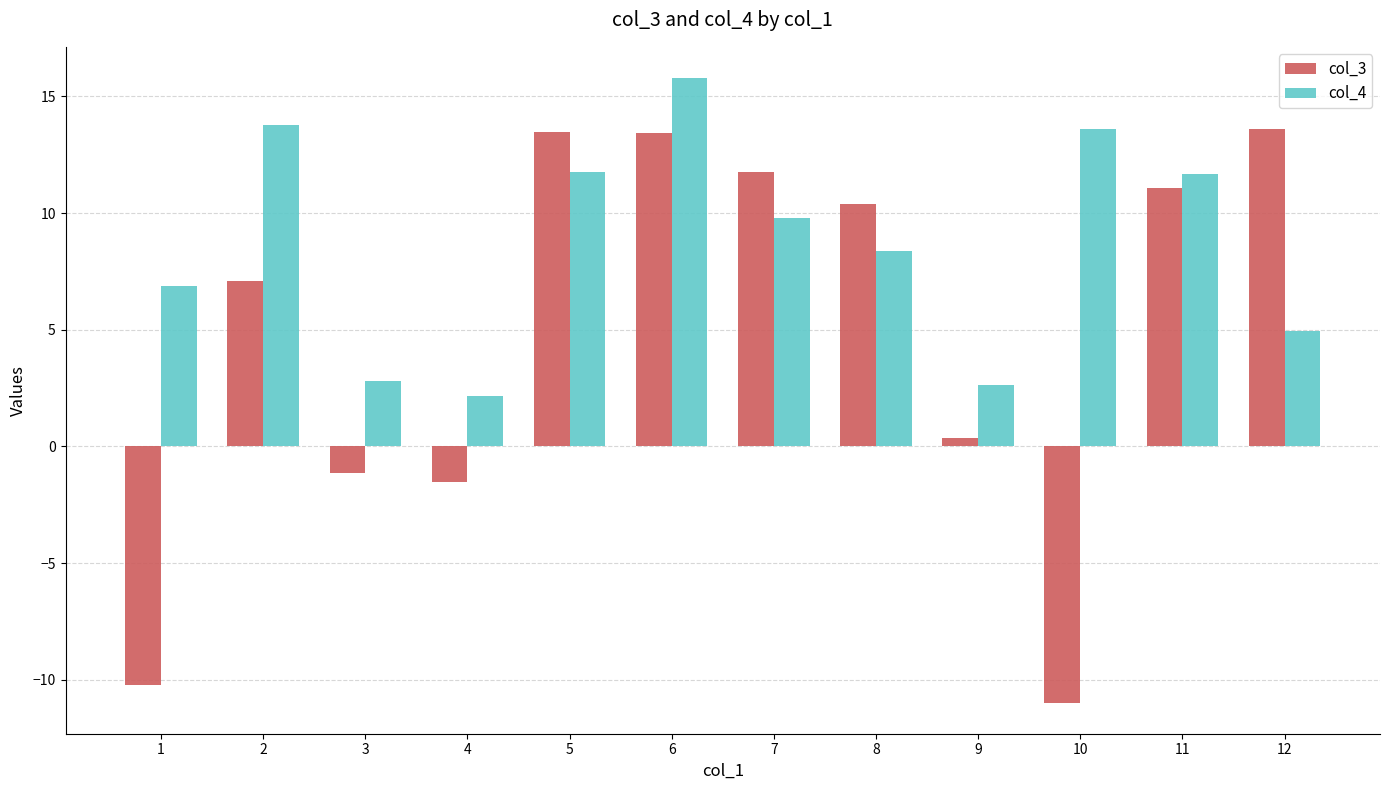

Which series has the largest total across all categories?

col_4